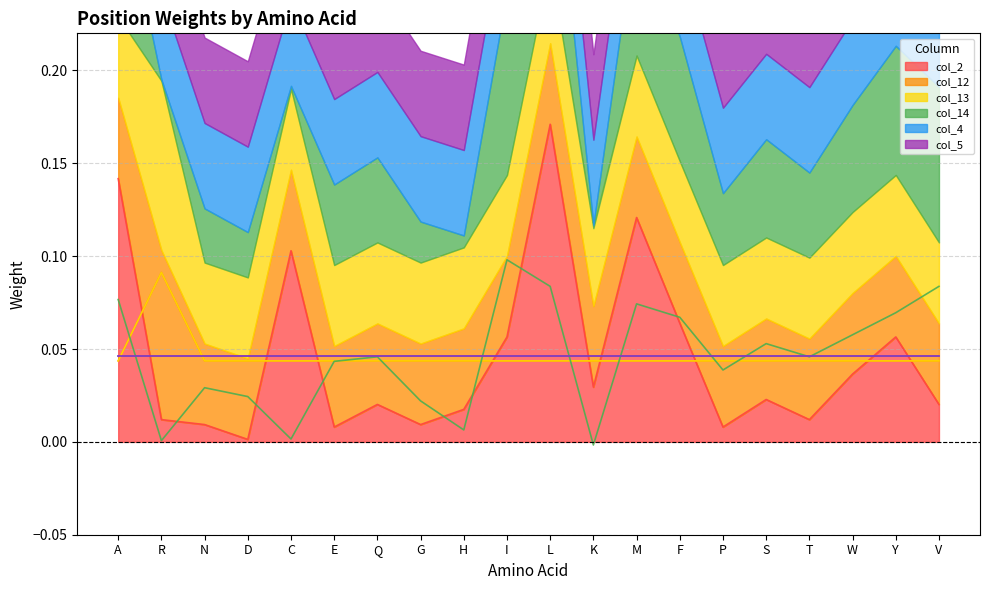

At which label does col_2 reach its peak?

L